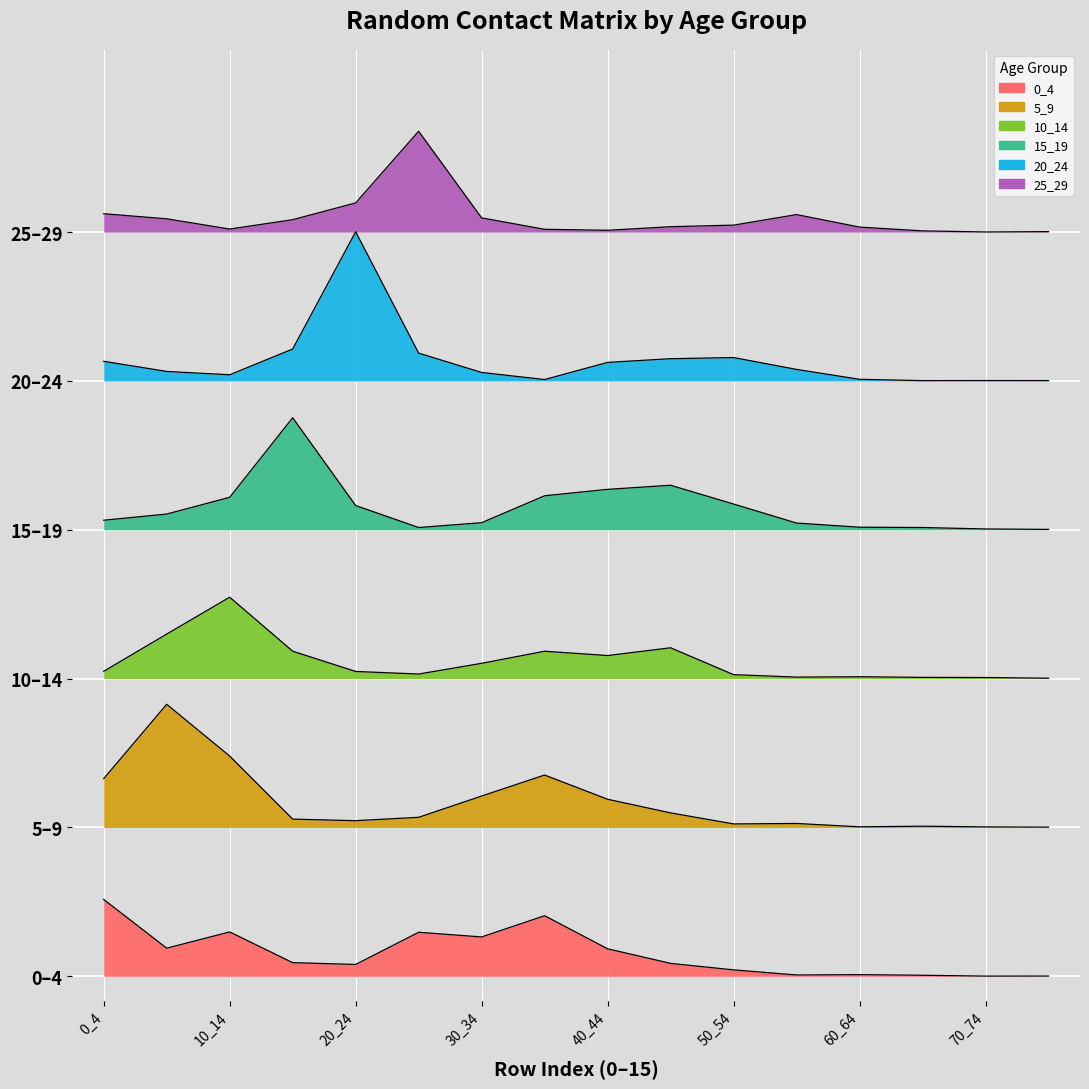

Which series has the largest total across all categories?

25_29